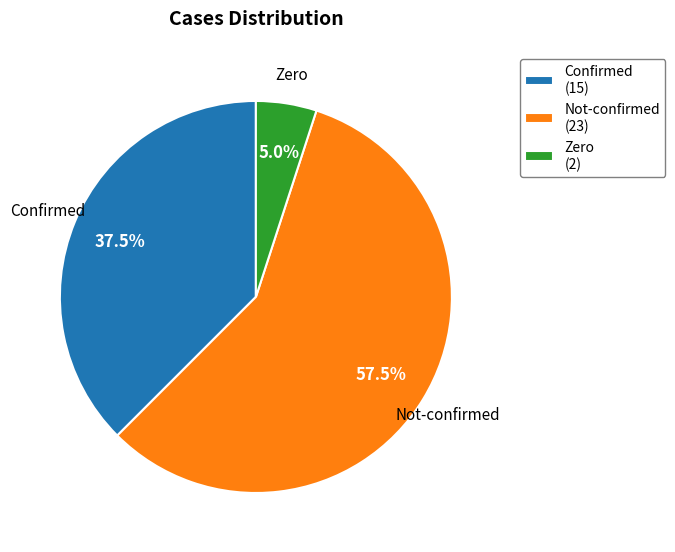

Which has a higher value, Not-confirmed (23) or Zero (2)?

Not-confirmed (23)